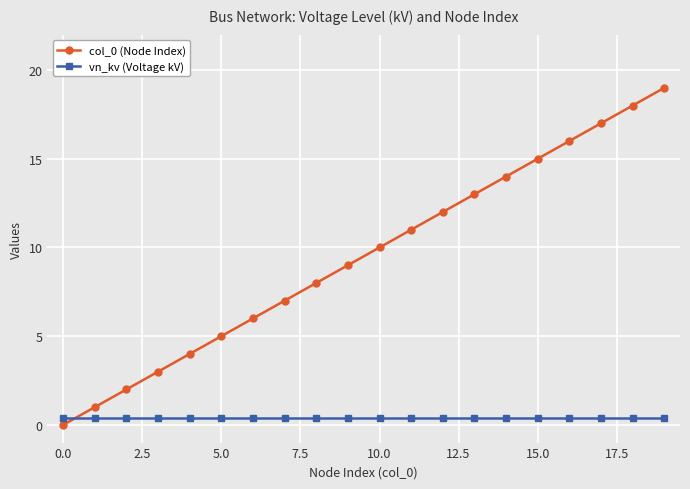

List the series in order of their overall mean, highest first.

col_0 (Node Index), vn_kv (Voltage kV)